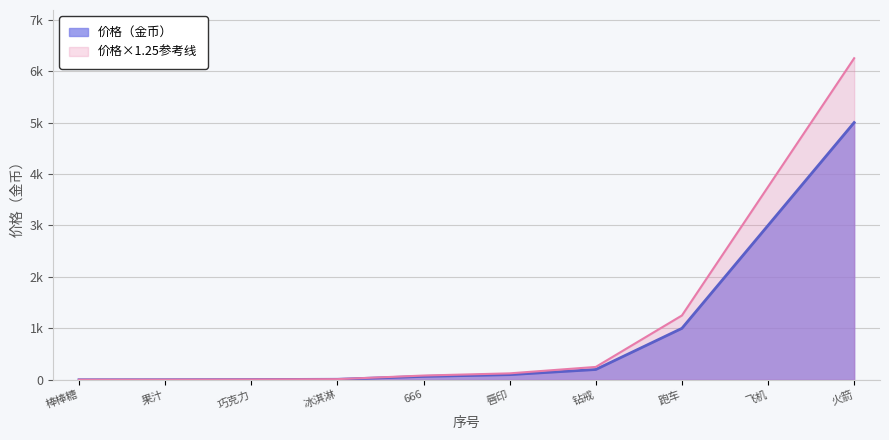

What are all the series names shown in the legend?

价格（金币）, 价格×1.25参考线